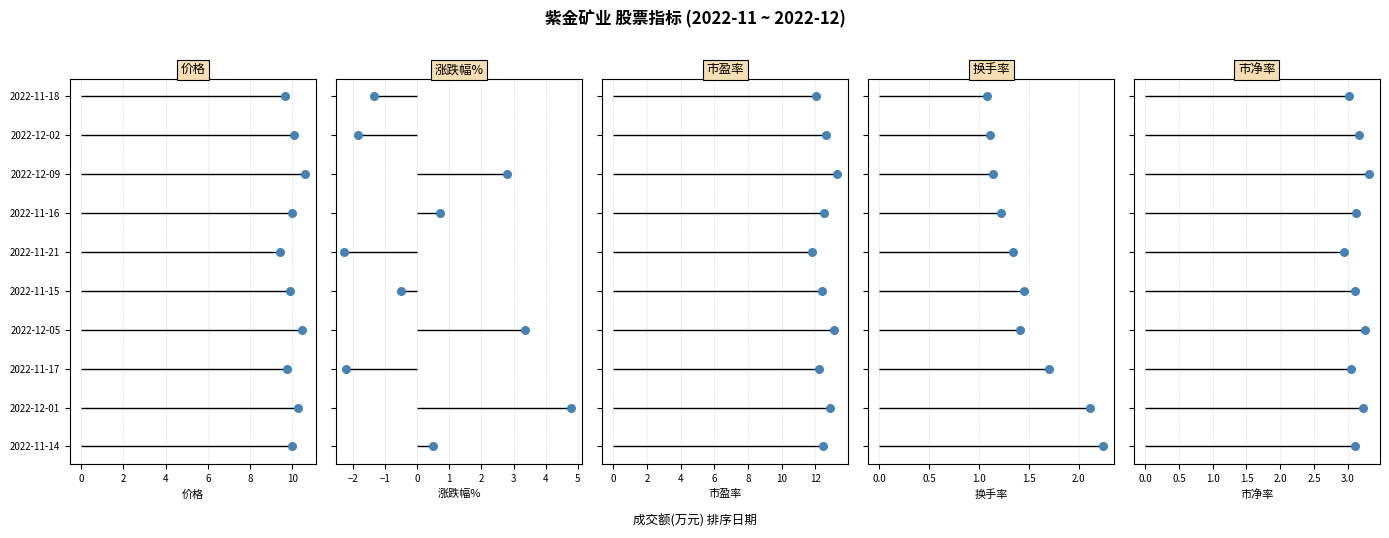

What is the total value across all series at 10?

30